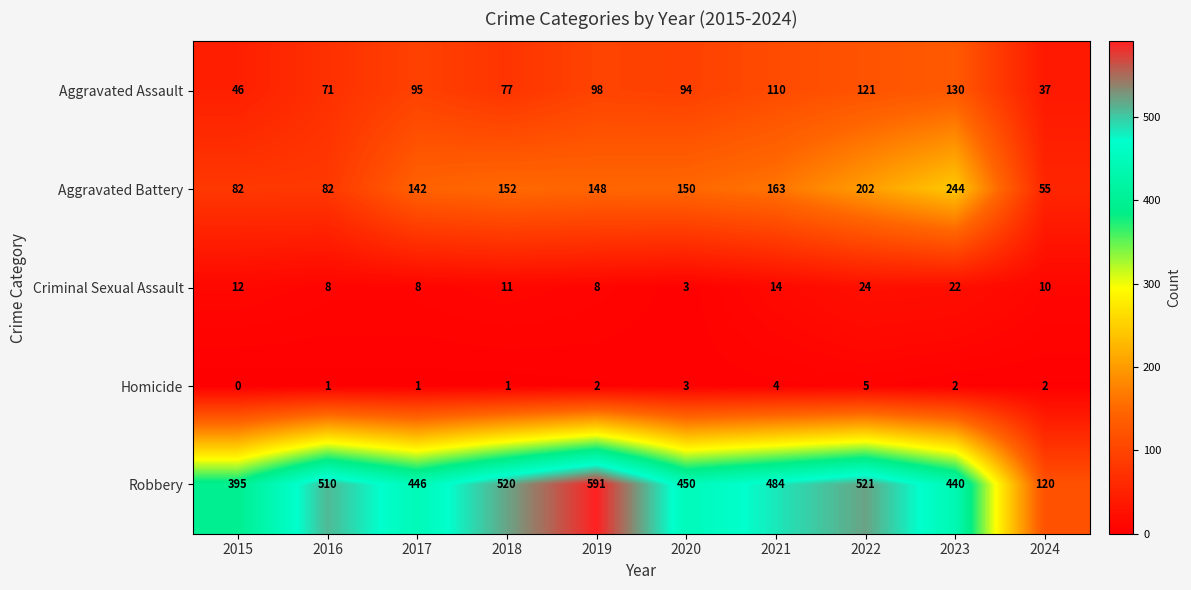

Where does the Criminal Sexual Assault series first go above 11?

2015